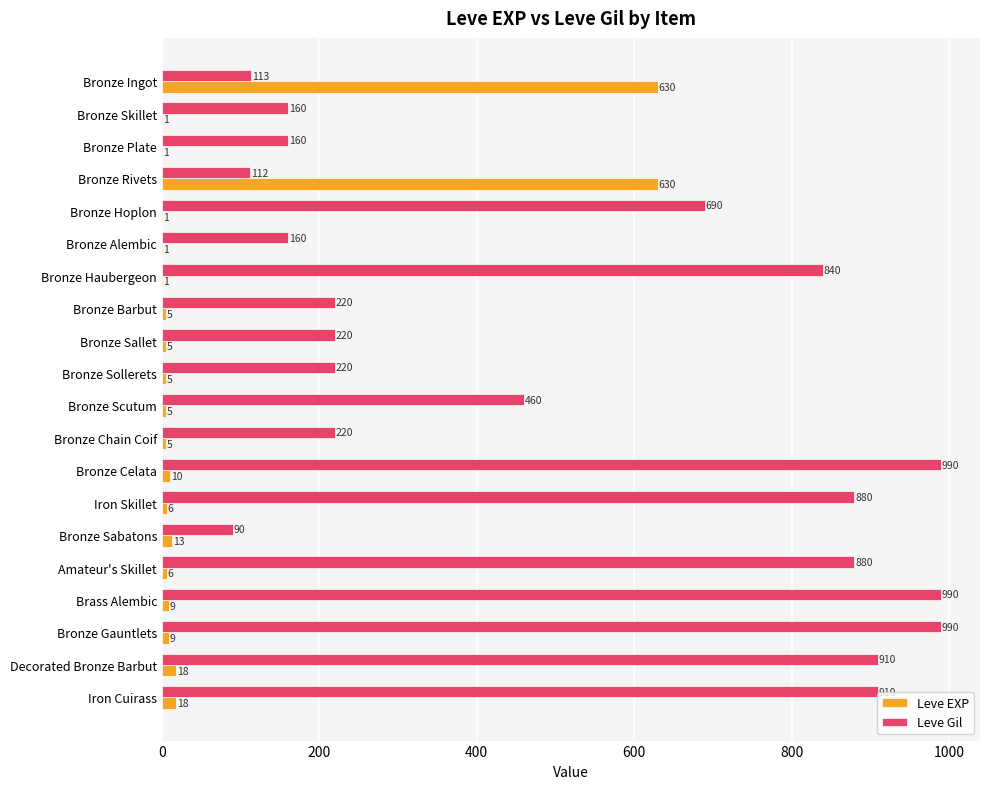

What is the sum of the Leve EXP values at Bronze Sollerets and Bronze Barbut?

10